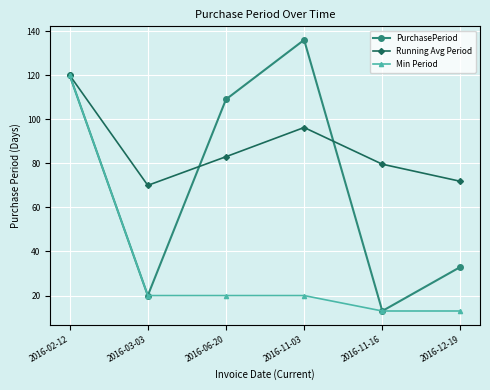

At which label does Min Period reach its peak?

2016-02-12